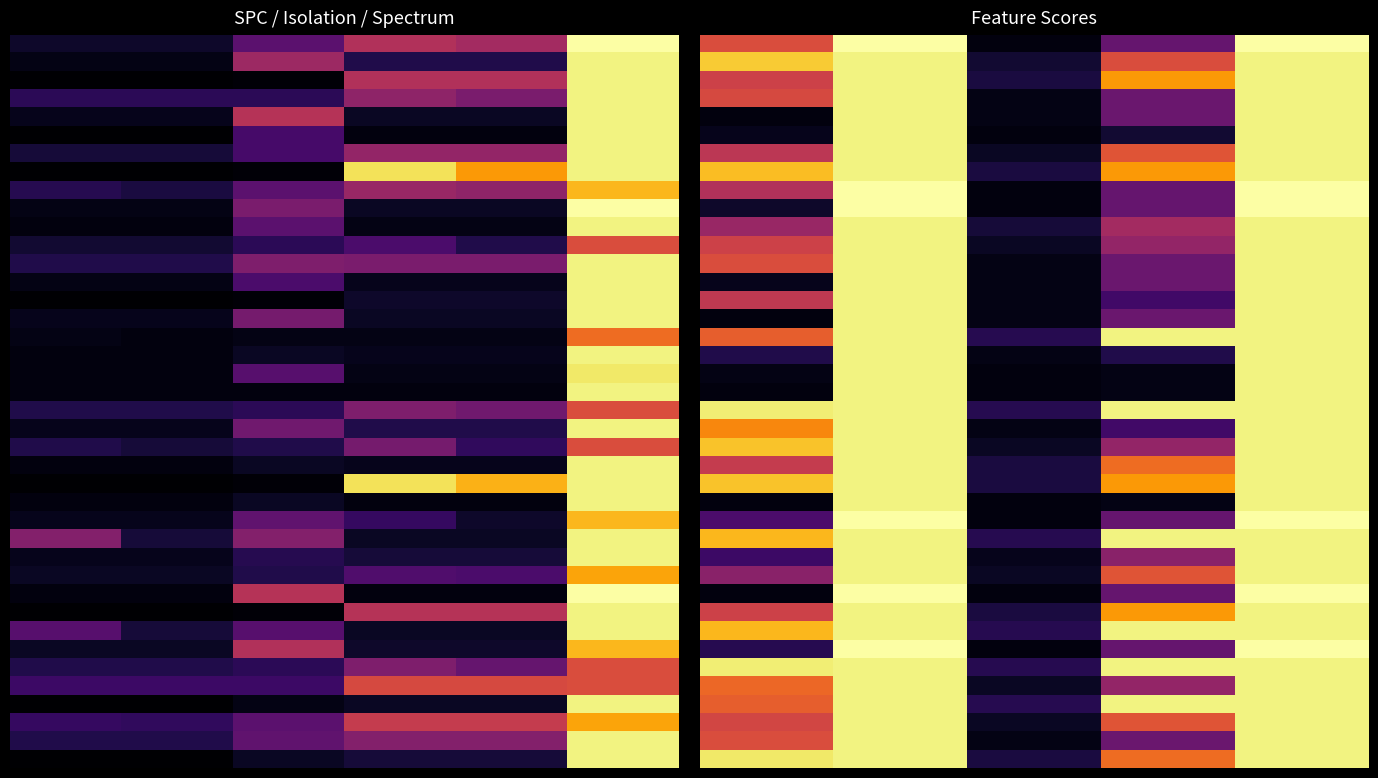

What is the difference between the highest and lowest values at 3?

74